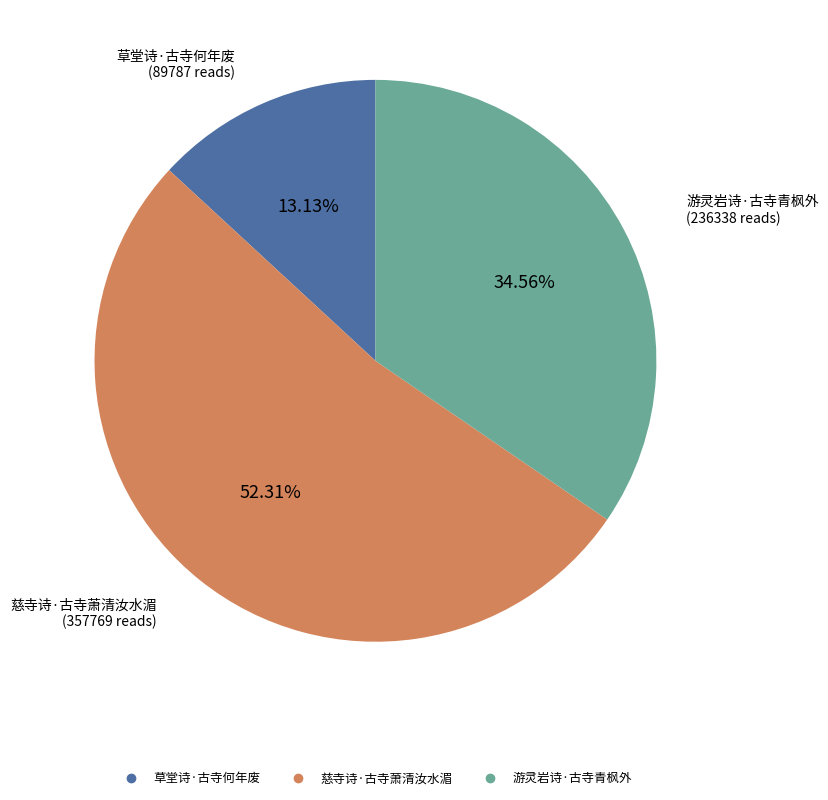

To the nearest percent, what is the difference between the largest and smallest slice percentages?

39%